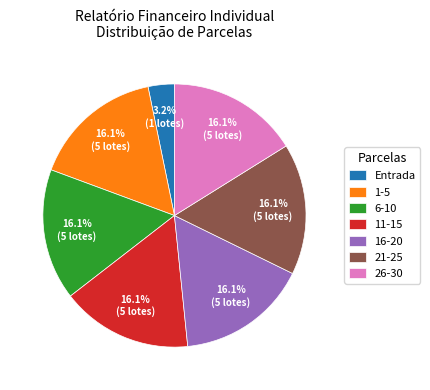

Is there any slice that represents more than half of the pie?

No